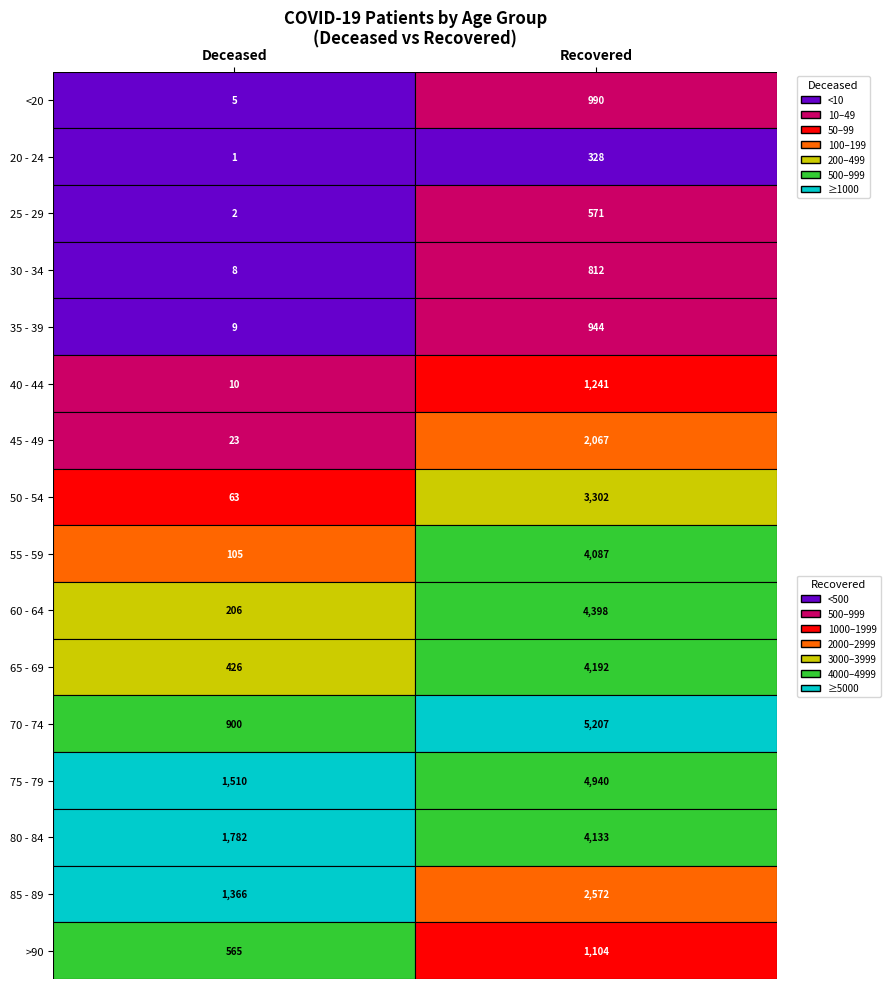

How many categories are shown in the chart?

2